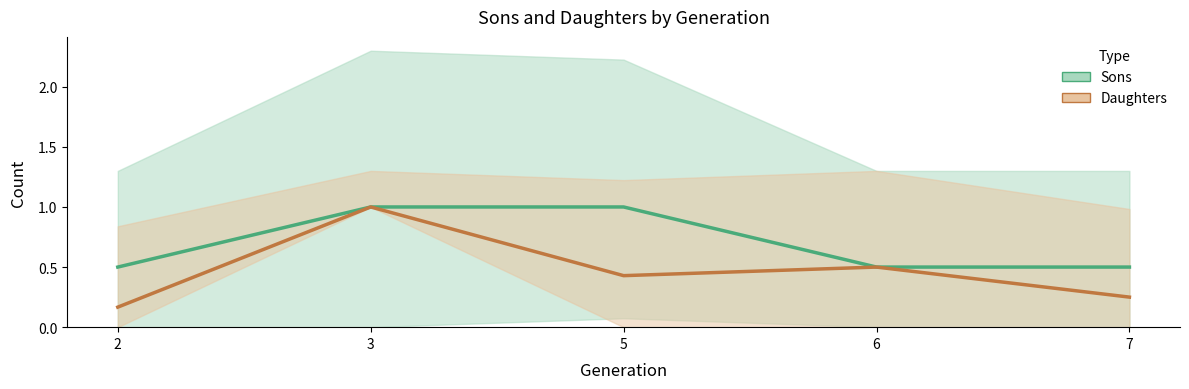

Is it true that Daughters (Estimate) equals 1.0 at 3?

True